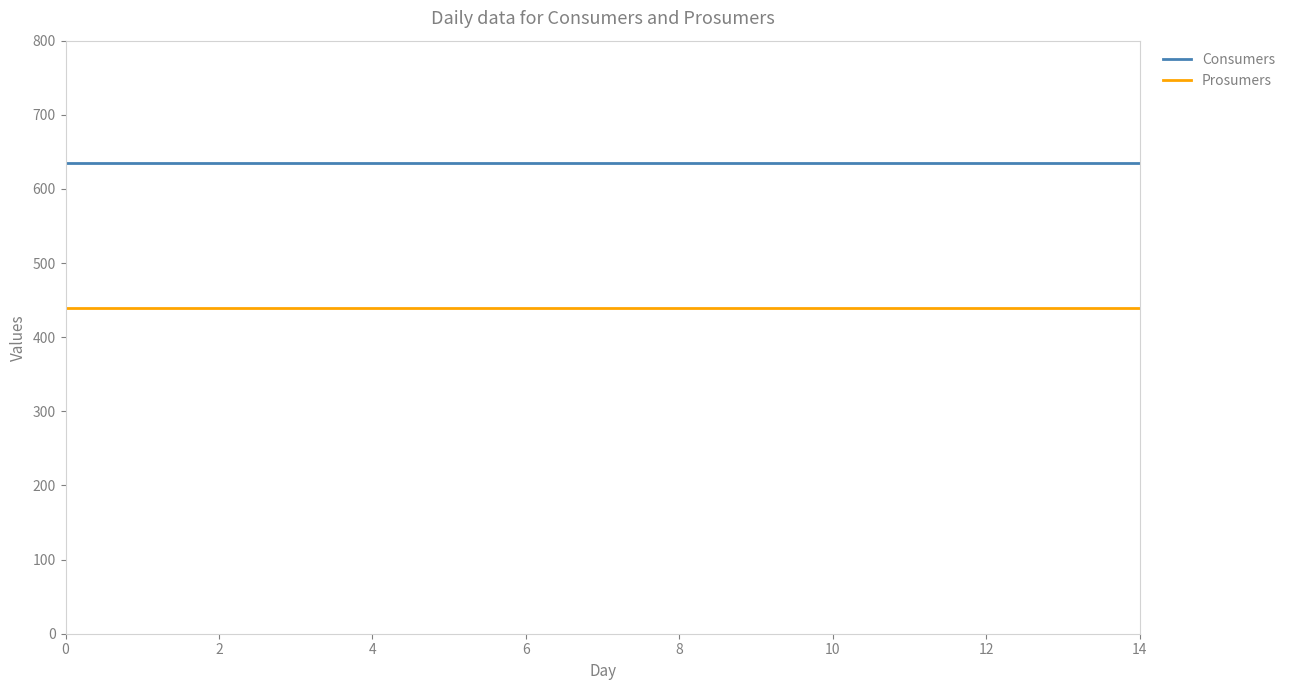

Rank the series by their maximum value, from lowest to highest.

Prosumers, Consumers